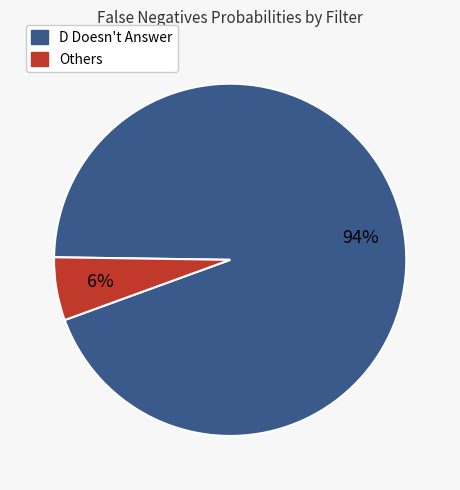

To the nearest percent, what is the difference between the largest and smallest slice percentages?

88%